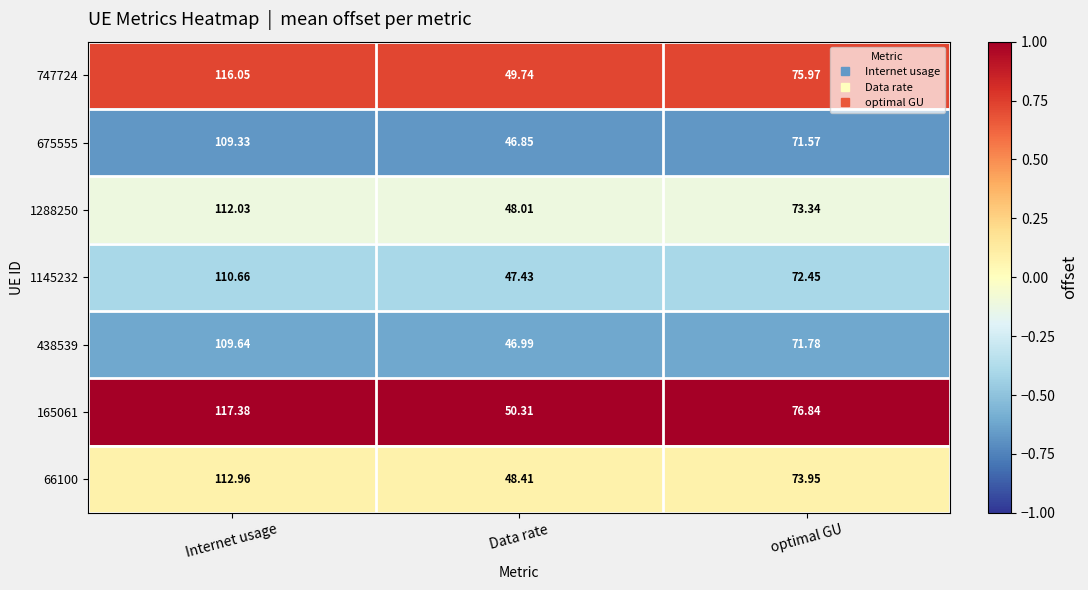

At which label does 747724 first exceed 75?

Internet usage